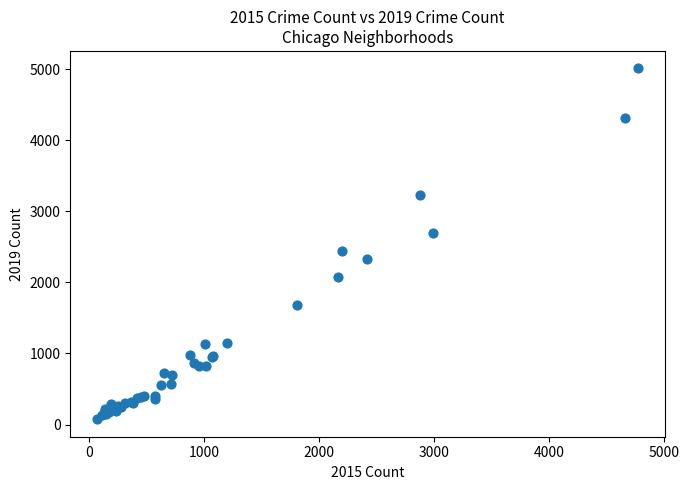

What Y value in the scatter plot is closest to 2542?

2441